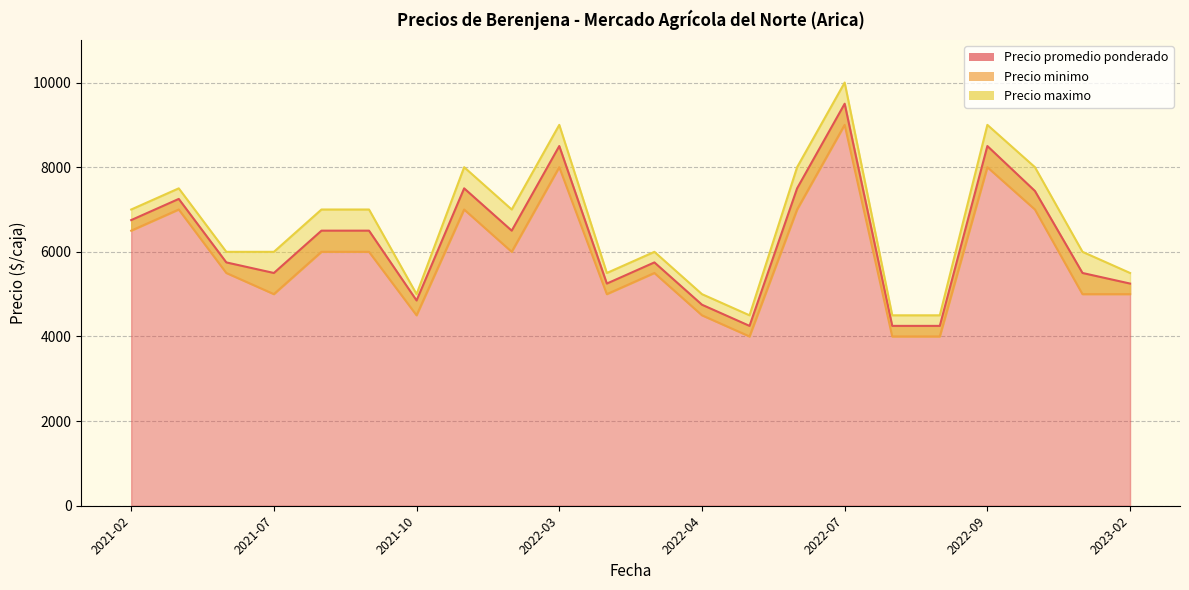

List the series in order of their peak value, lowest first.

Precio minimo, Precio promedio ponderado, Precio maximo